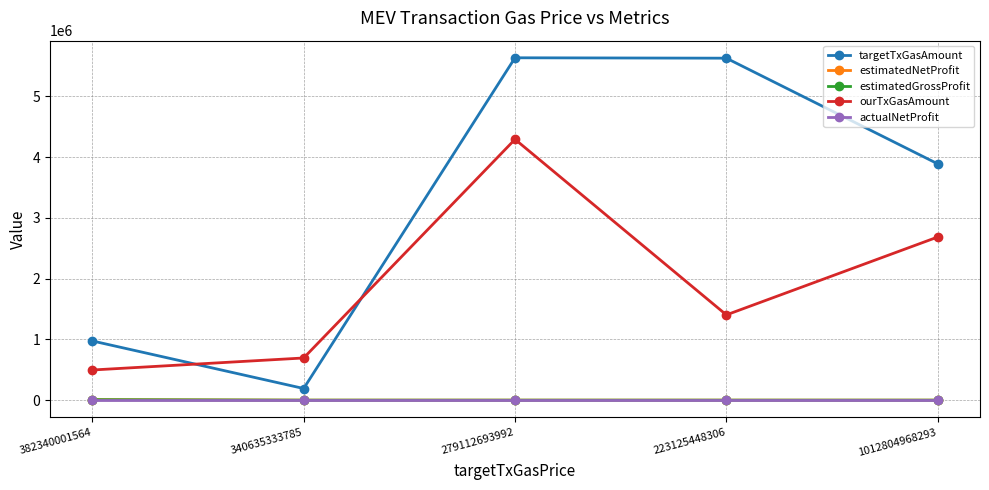

What is the greatest value displayed?

5633053.0